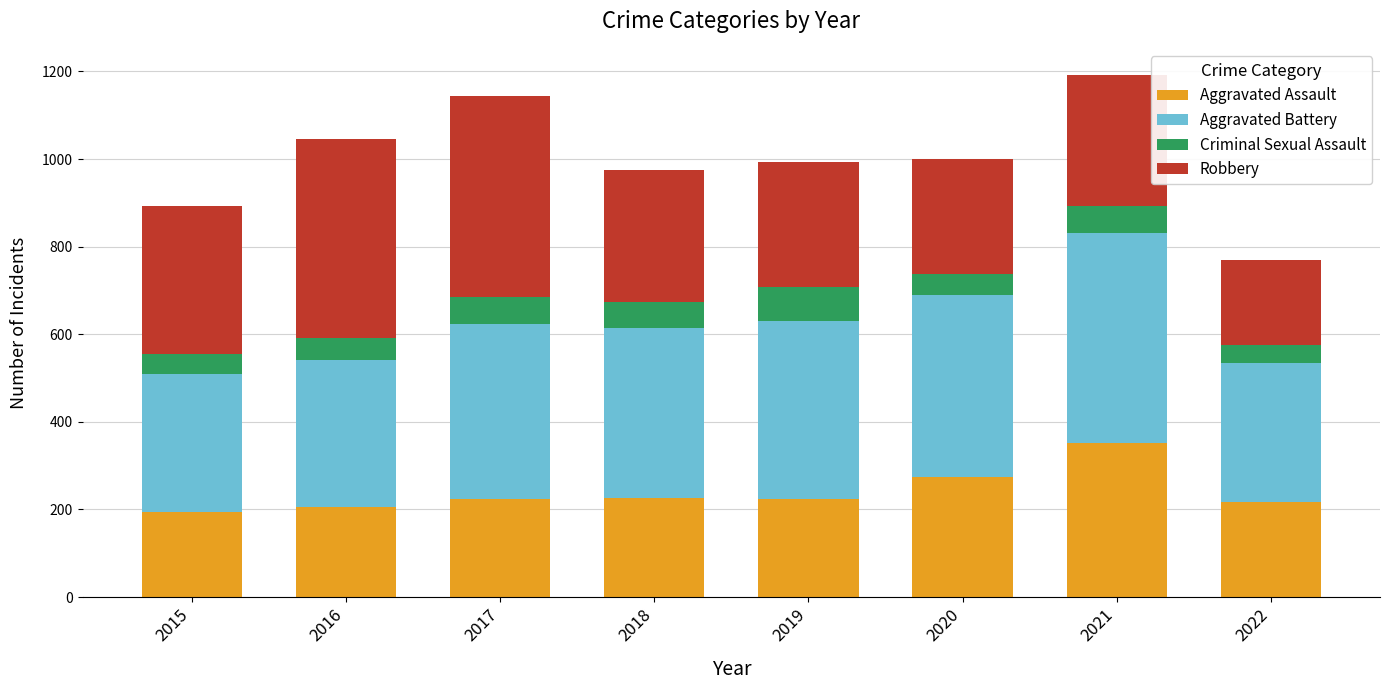

What is the highest value of the Aggravated Assault series?

352